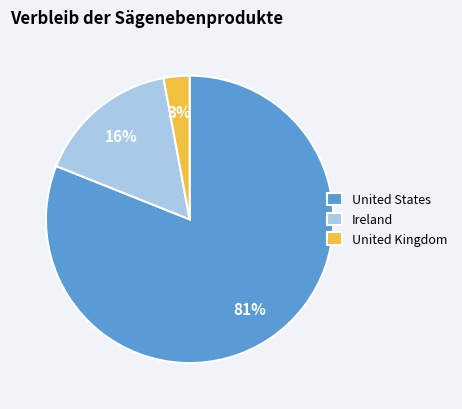

Combined, do United States and Ireland account for over 50%?

Yes